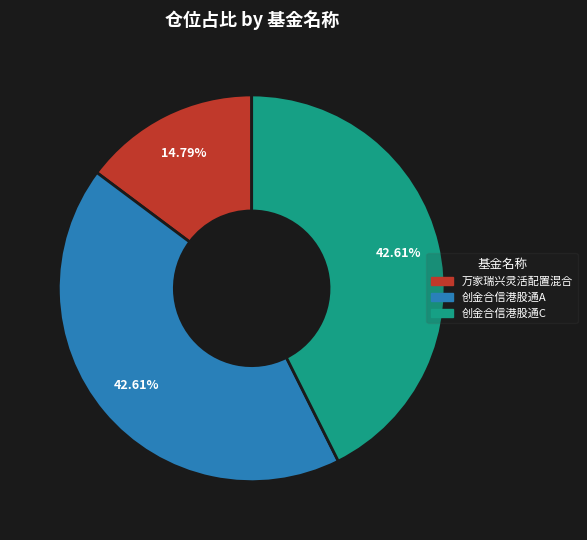

Is it true that 万家瑞兴灵活配置混合 is 4% of the pie?

False